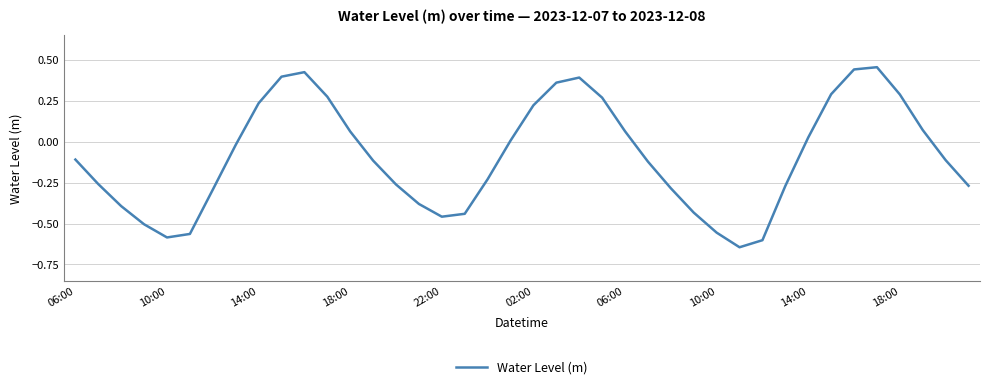

What is the value of the 26th point from the left?

-0.1